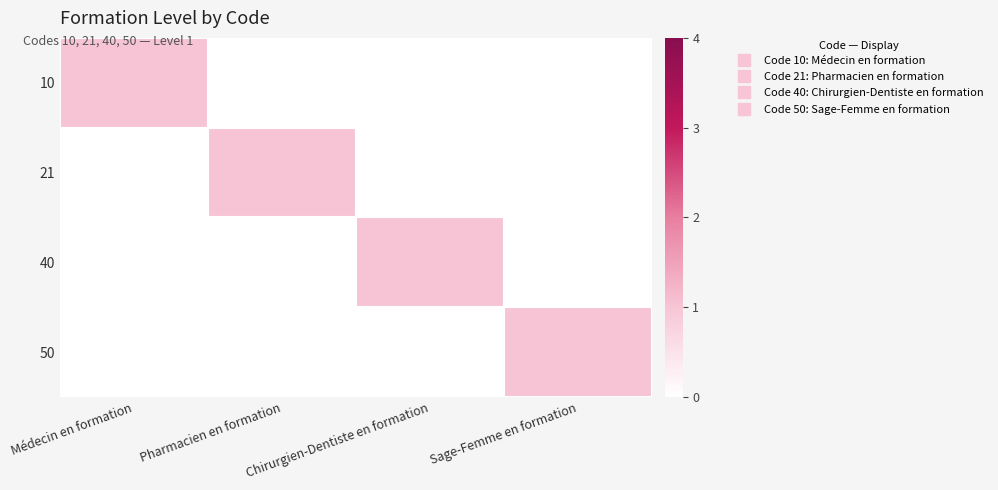

Reading left to right, extract all data points from this chart.

10: Médecin en formation=1	Pharmacien en formation=0	Chirurgien-Dentiste en formation=0	Sage-Femme en formation=0
21: Médecin en formation=0	Pharmacien en formation=1	Chirurgien-Dentiste en formation=0	Sage-Femme en formation=0
40: Médecin en formation=0	Pharmacien en formation=0	Chirurgien-Dentiste en formation=1	Sage-Femme en formation=0
50: Médecin en formation=0	Pharmacien en formation=0	Chirurgien-Dentiste en formation=0	Sage-Femme en formation=1